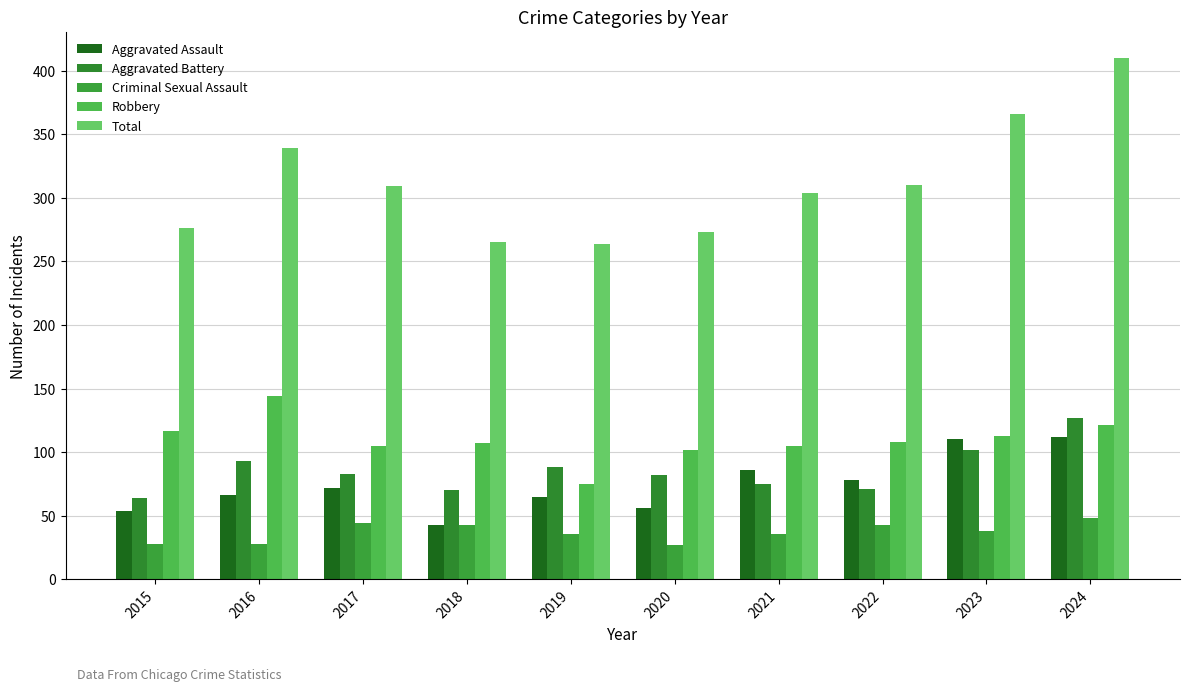

Reading left to right, what are all the values shown in this chart?

Aggravated Assault: 54	66	72	43	65	56	86	78	110	112
Aggravated Battery: 64	93	83	70	88	82	75	71	102	127
Criminal Sexual Assault: 28	28	44	43	36	27	36	43	38	48
Robbery: 117	144	105	107	75	102	105	108	113	121
Total: 276	339	309	265	264	273	304	310	366	410